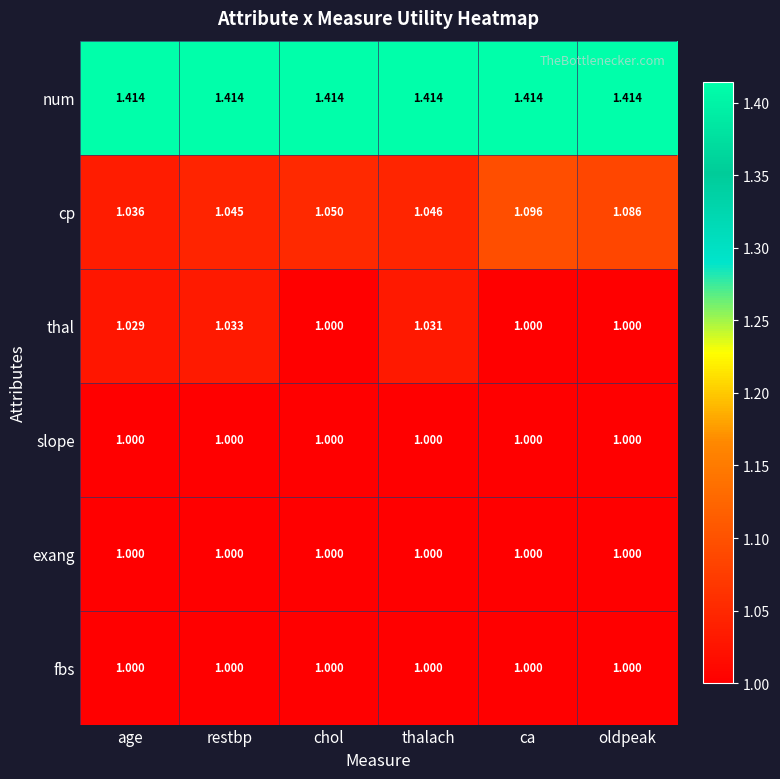

What is the smallest value displayed?

1.0